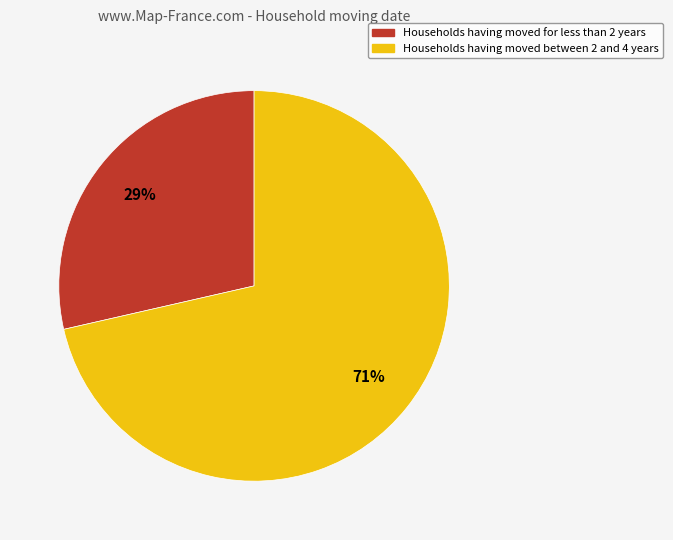

Is there a majority slice in this chart?

Yes